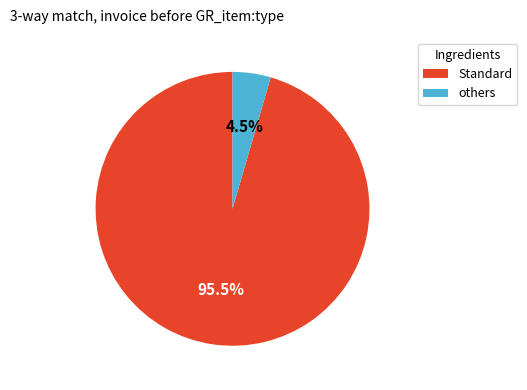

Is there any slice that represents more than half of the pie?

Yes